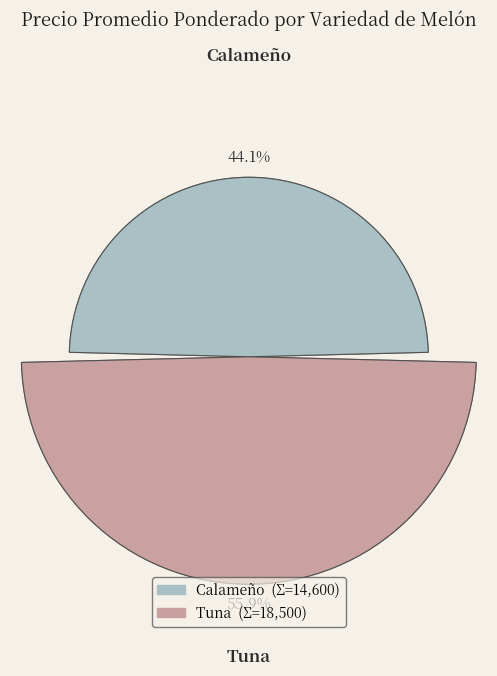

Count the number of slices in the pie.

2